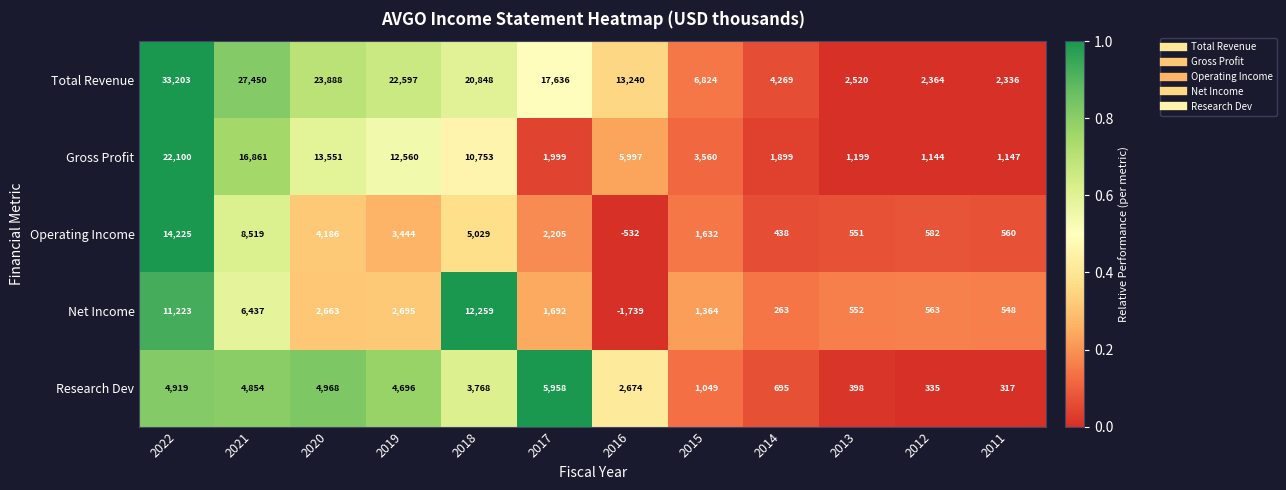

Is it true that Net Income equals -3028 at 2016?

False